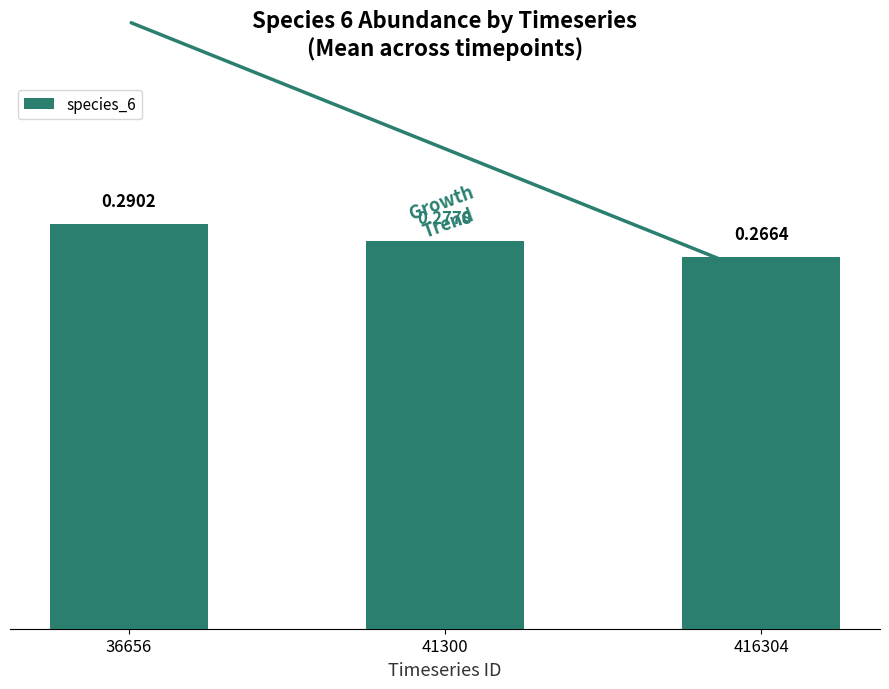

The chart shows a value of 0.1 at 416304. True or false?

False